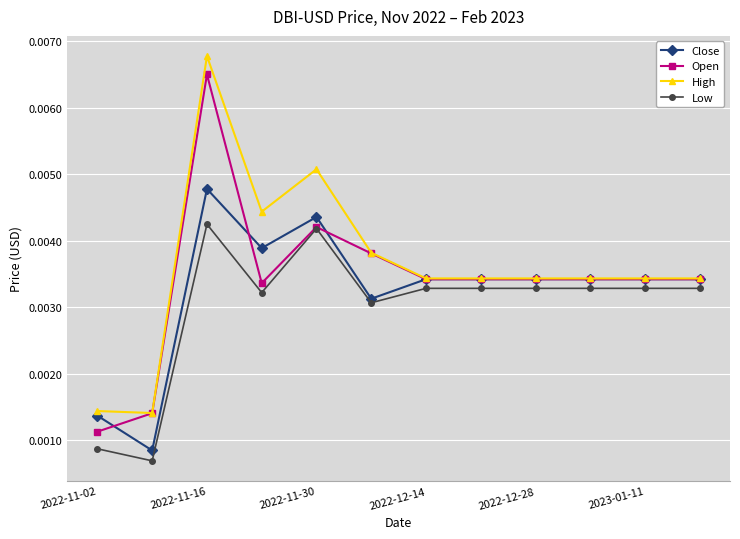

How many data points does each series have?

12